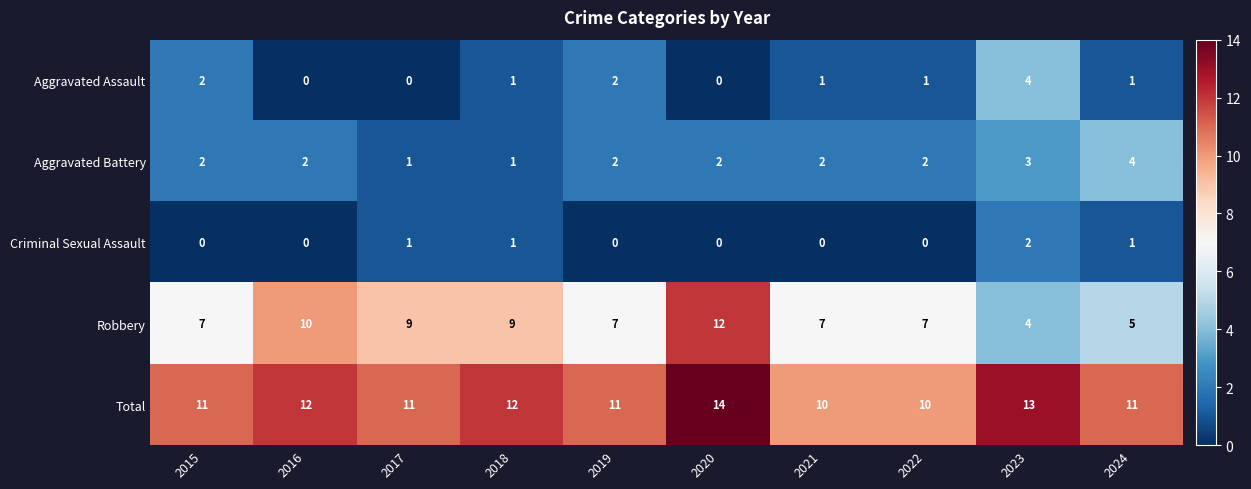

What is the difference between the maximum and minimum values in the Total series?

4